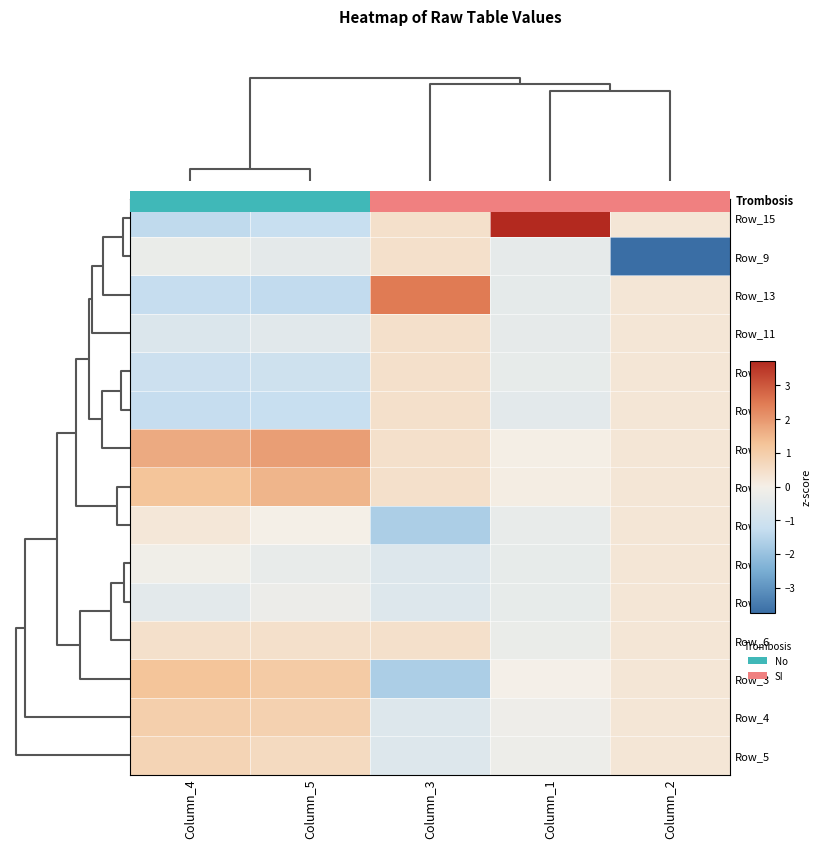

True or false: Row_12 has a value of 0.2 at Column_3.

False